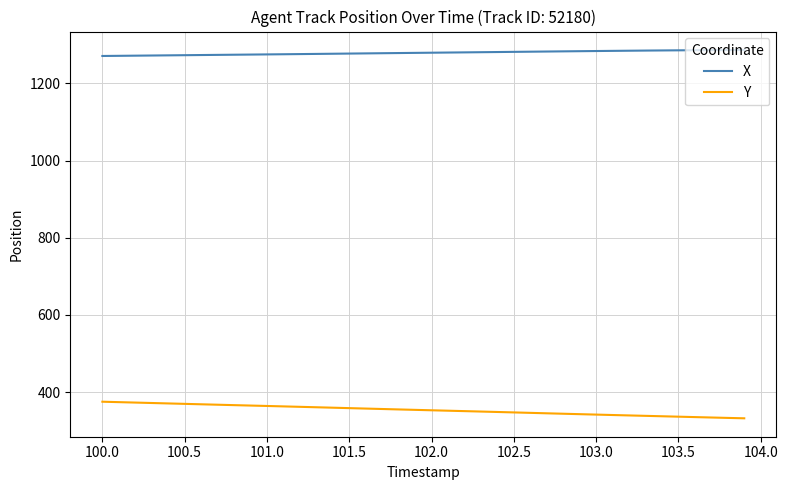

How many lines are shown in the chart?

2